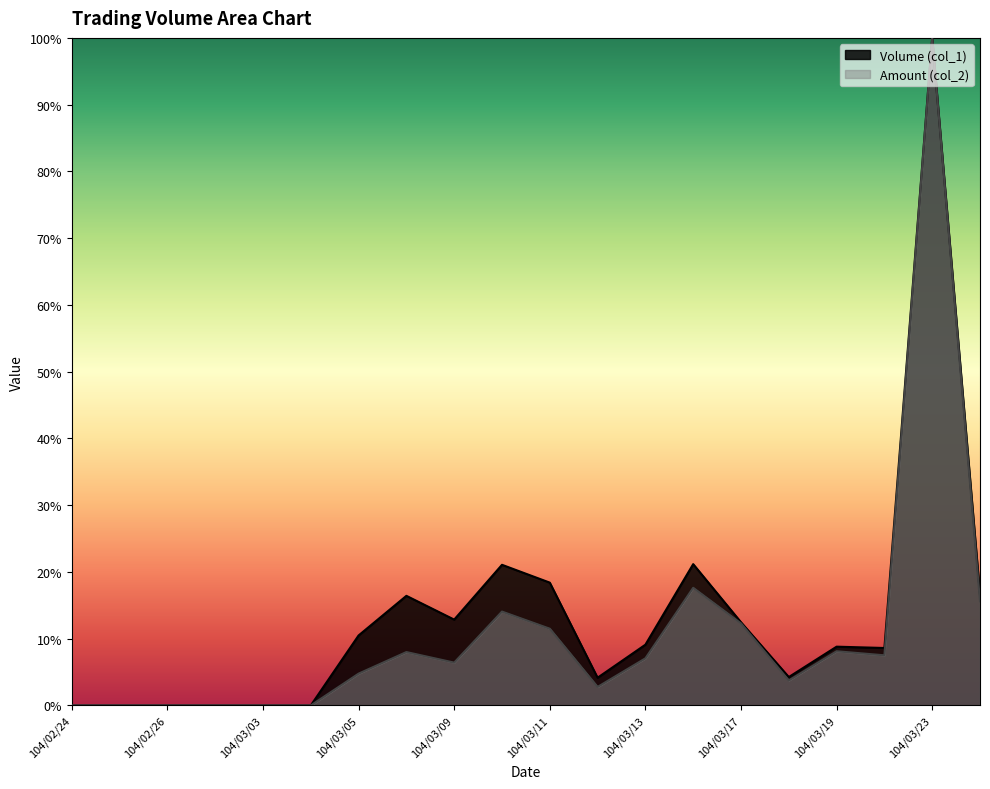

What is the label of the 10th point from the left?

104/03/10